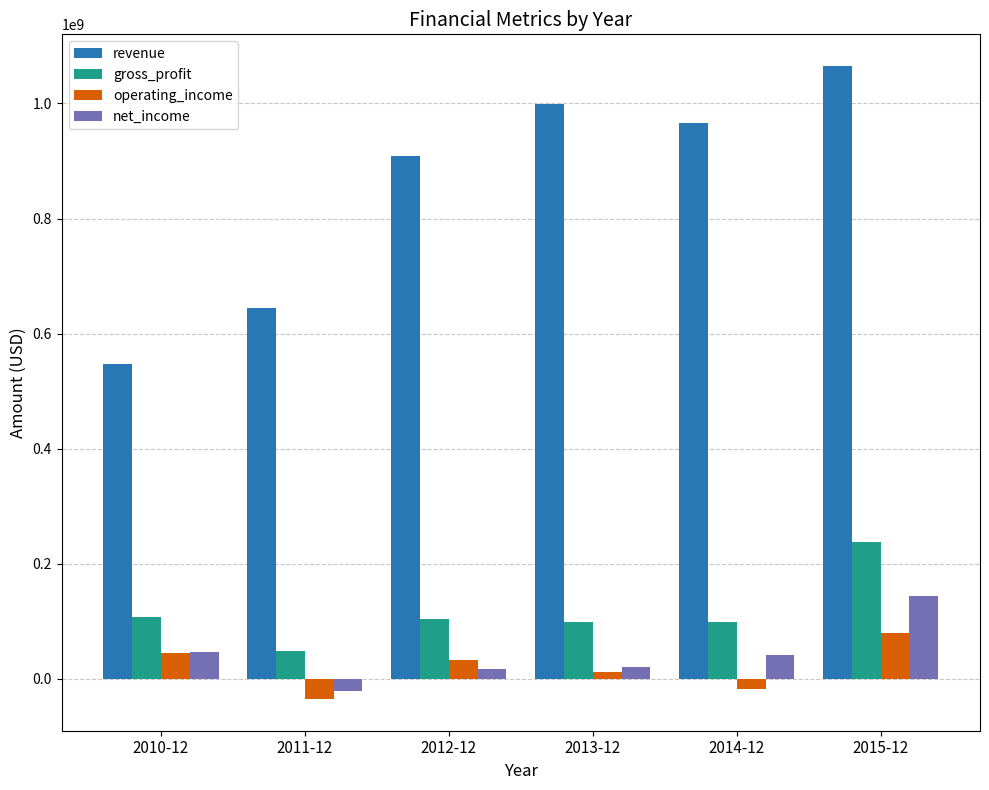

Rank the categories by operating_income value from highest to lowest.

2015-12, 2010-12, 2012-12, 2013-12, 2014-12, 2011-12